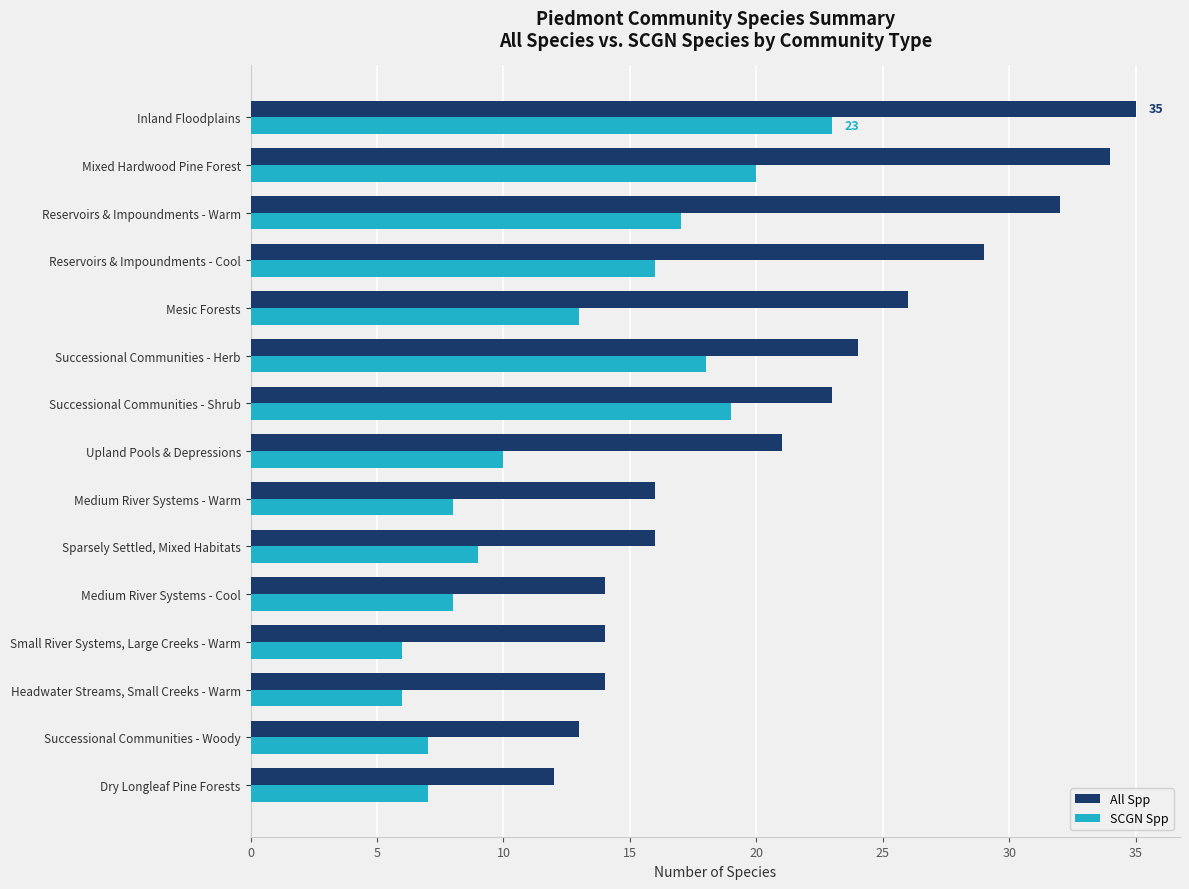

At which label does All Spp reach its minimum?

Dry Longleaf Pine Forests